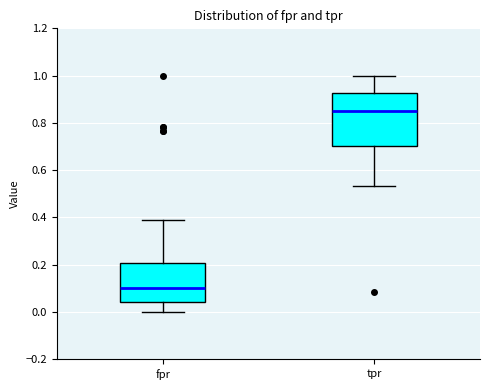

Reading left to right, read every box against the y-axis: the position of its median line, the range the box covers, and the ends of its whiskers. The values are not printed on the chart, so give them approximately, as read against the axis.

fpr: median 0.10, box 0.04 to 0.20, whiskers 0.00 to 0.38
tpr: median 0.86, box 0.70 to 0.92, whiskers 0.54 to 1.00